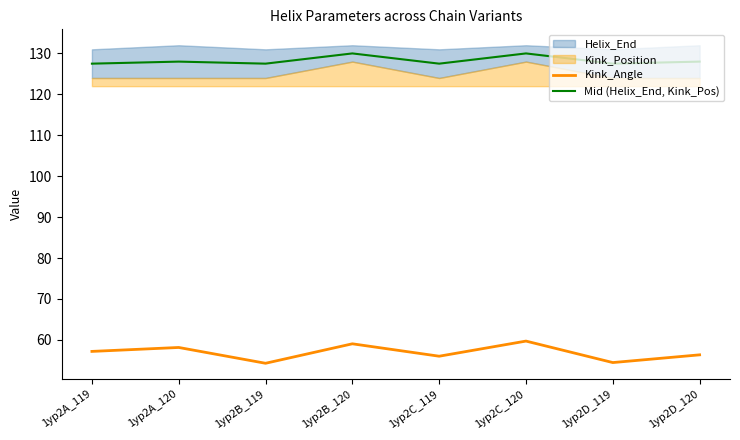

True or false: Kink_Angle has a value of 54.5 at 1yp2D_119.

True